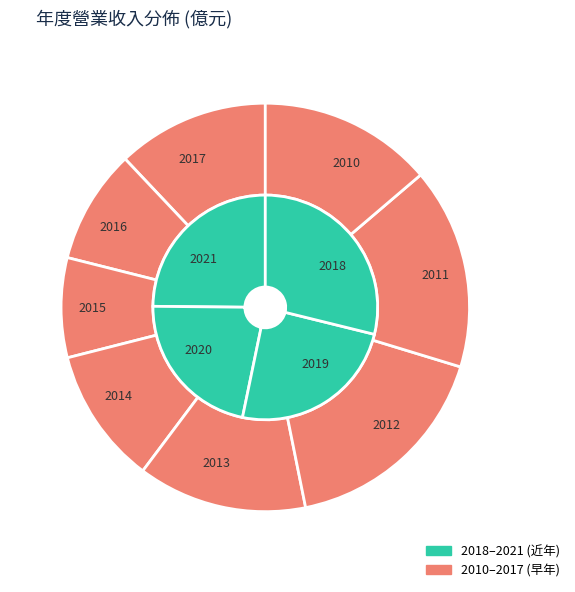

What percentage is NOT represented by 2013?

90.1%